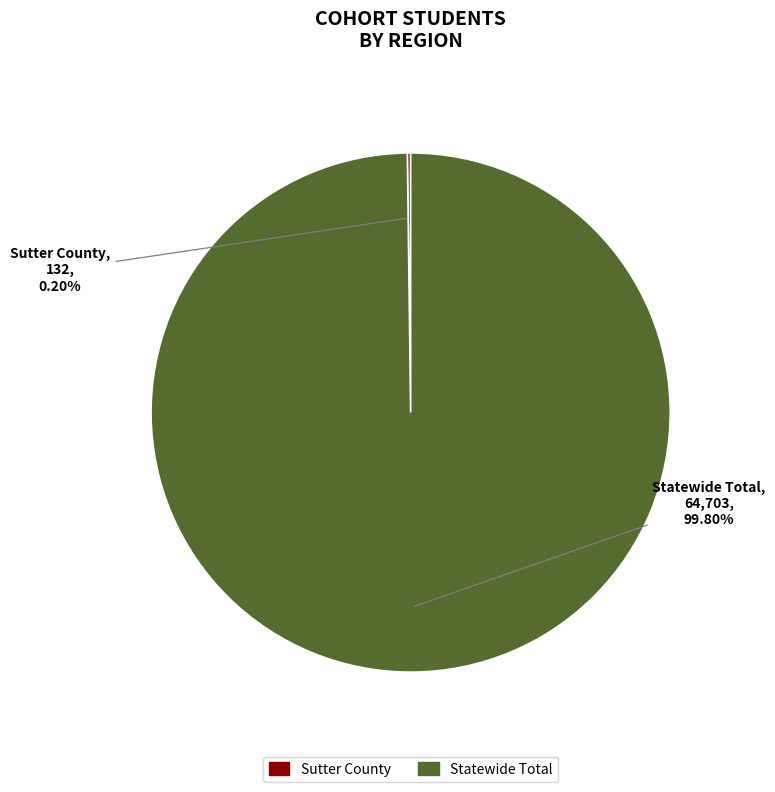

Which slice is the largest?

Statewide Total